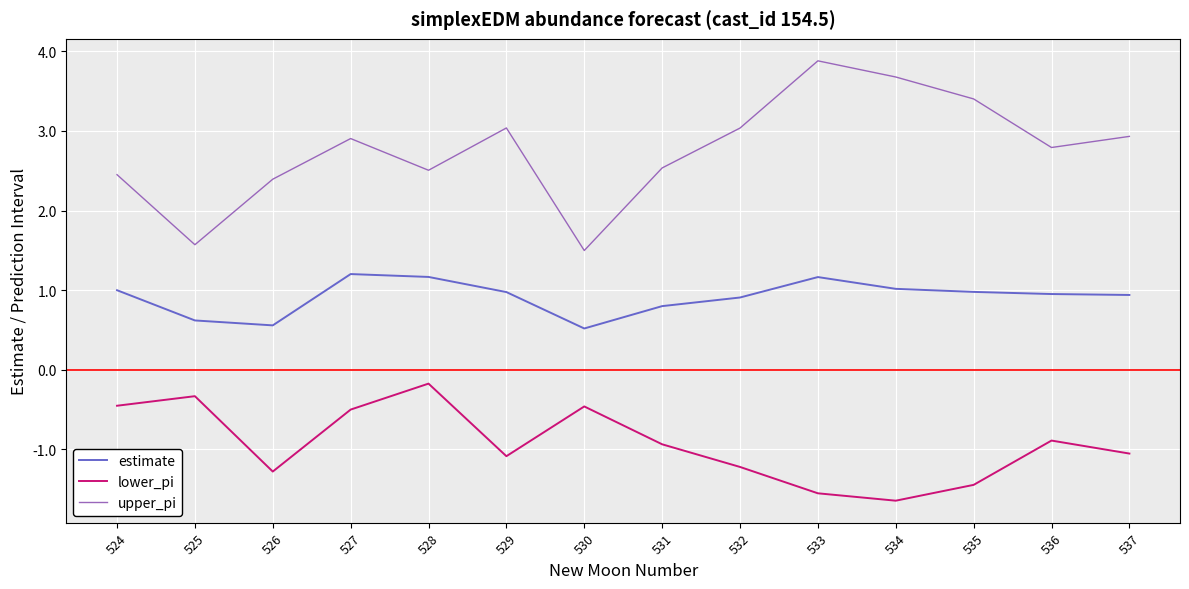

List the series in order of their peak value, highest first.

upper_pi, estimate, lower_pi